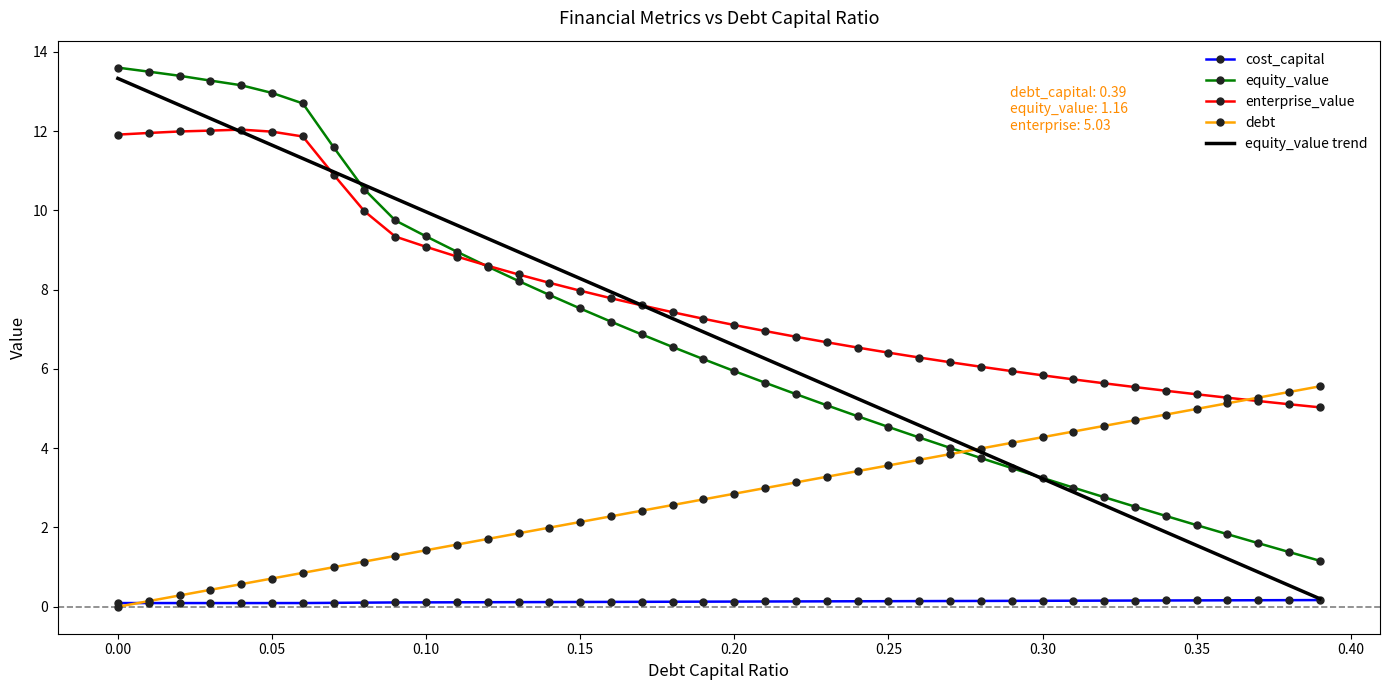

What is the greatest value displayed?

13.6